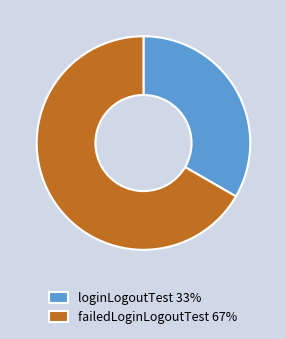

True or false: failedLoginLogoutTest accounts for 60% of the total.

False